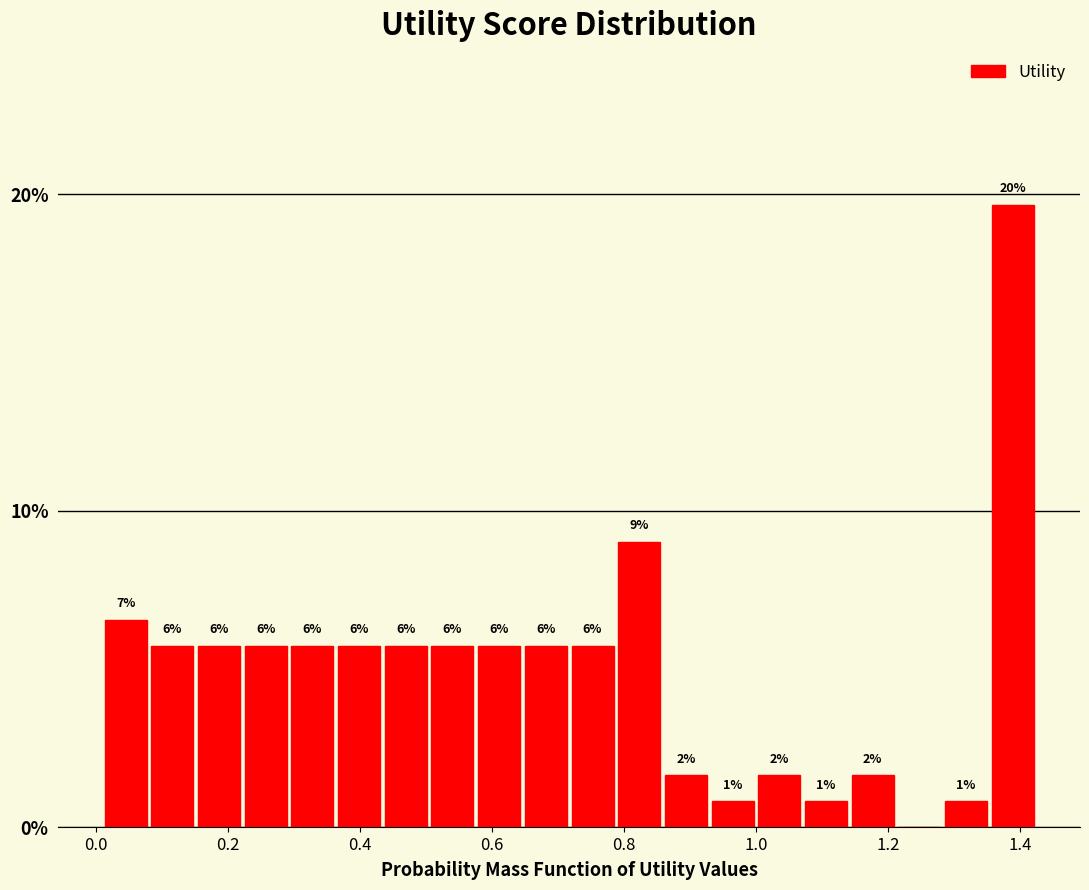

Around what value on the x-axis is the tallest bar? Give the approximate position of its centre, as read against the axis.

1.38